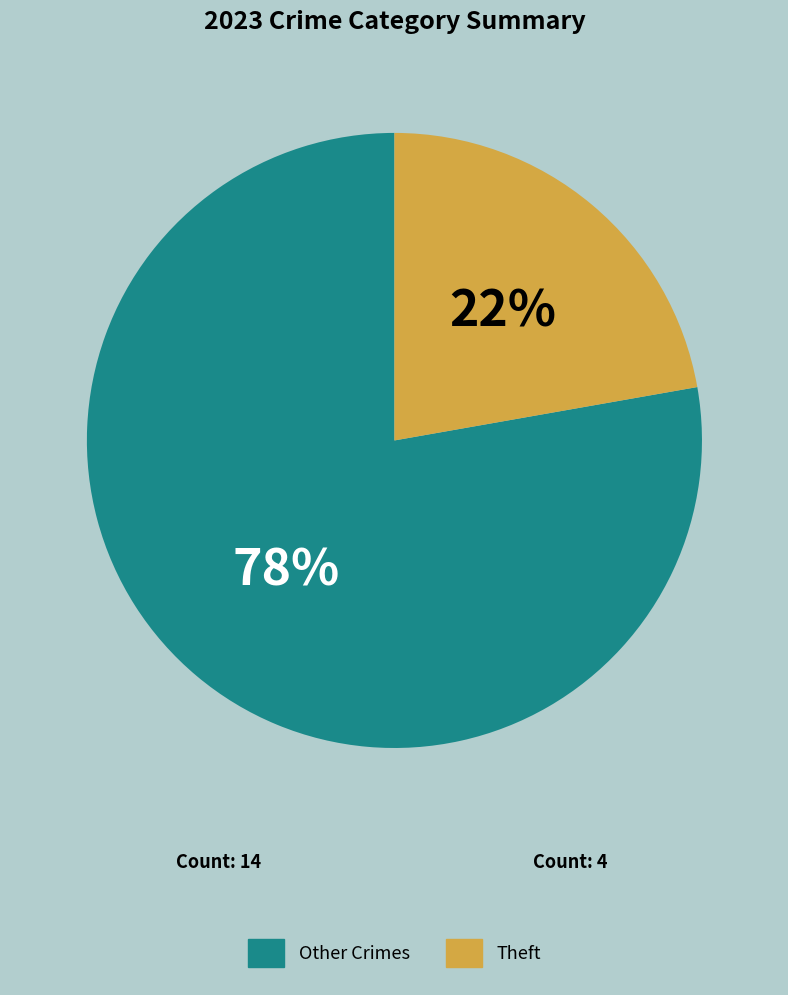

Does any single category account for the majority?

Yes